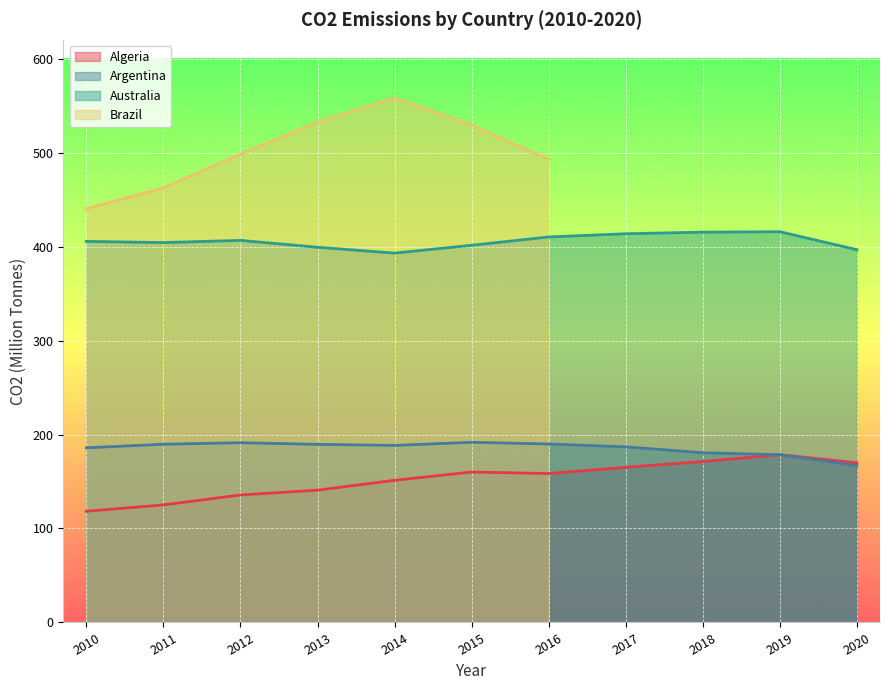

How many data points does each series have?

11